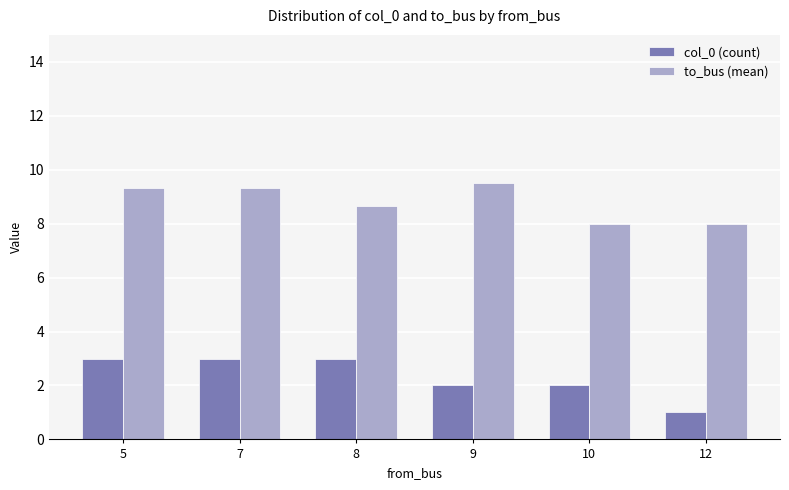

Reading left to right, transcribe all the data shown in this chart.

col_0 (count): 5=3.0	7=3.0	8=3.0	9=2.0	10=2.0	12=1.0
to_bus (mean): 5=9.3	7=9.3	8=8.7	9=9.5	10=8.0	12=8.0